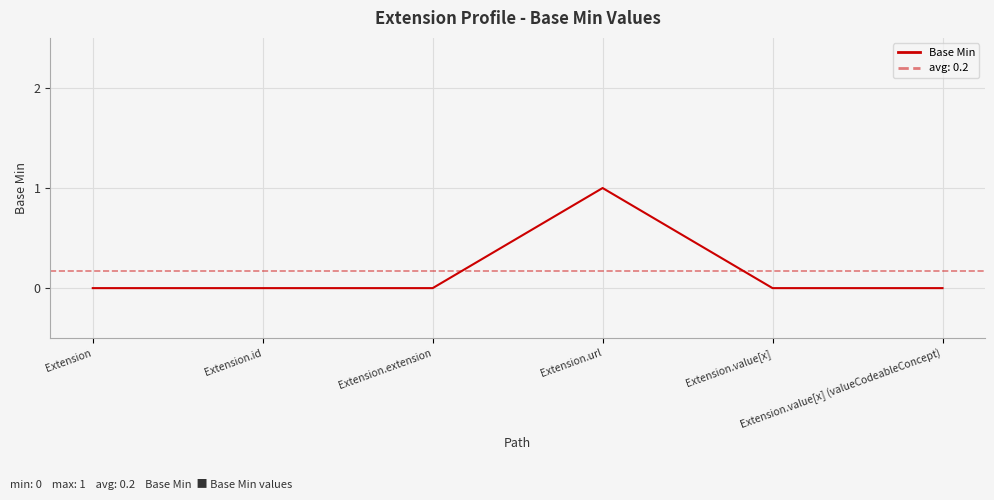

List the labels in order of value, largest first.

Extension.url, Extension, Extension.id, Extension.extension, Extension.value[x], Extension.value[x] (valueCodeableConcept)